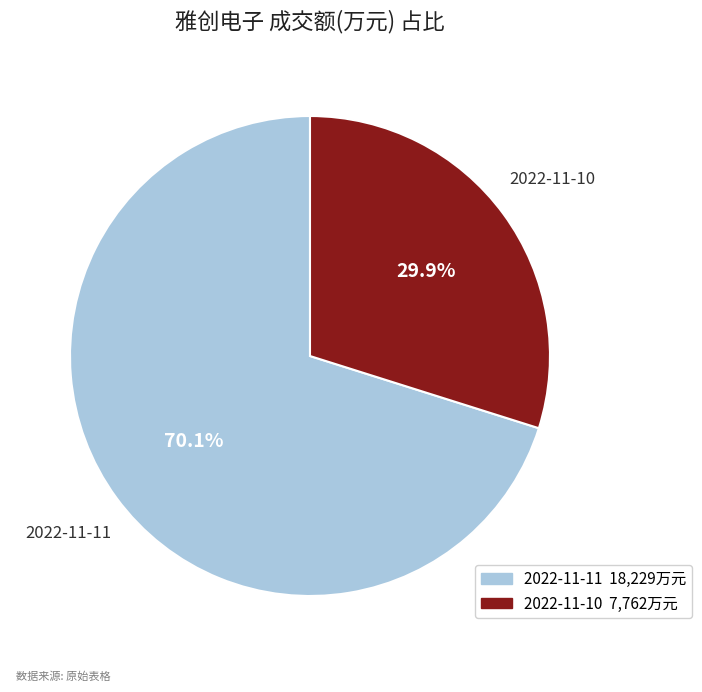

Which slice is the smallest?

2022-11-10